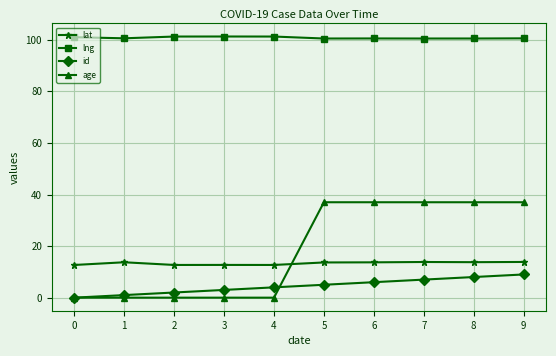

Which series has the largest range (max minus min)?

age